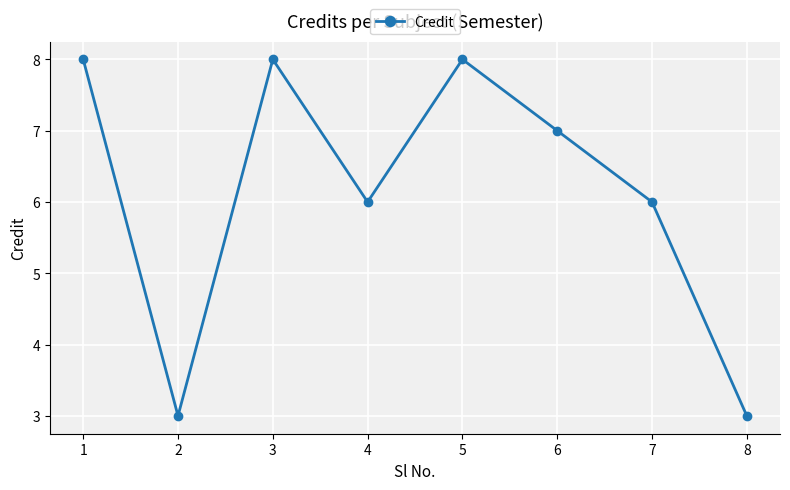

True or false: there are more than 2 points higher than both neighbors.

False